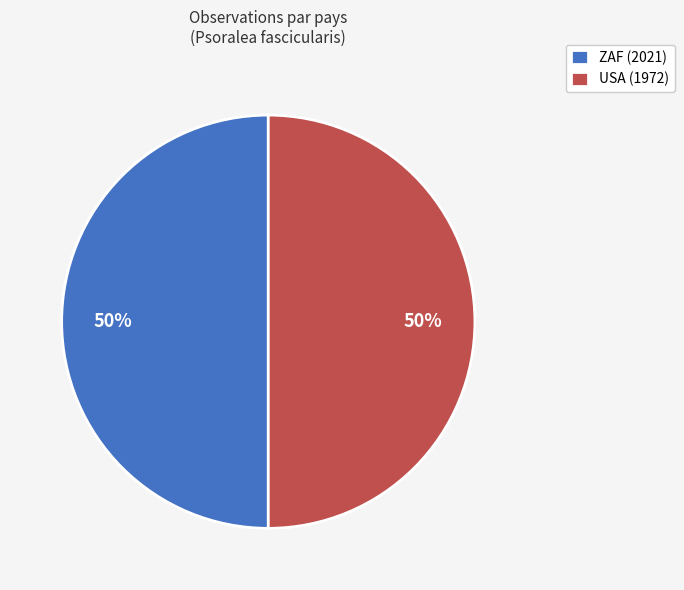

The USA (1972) slice represents 50% of the pie. True or false?

True